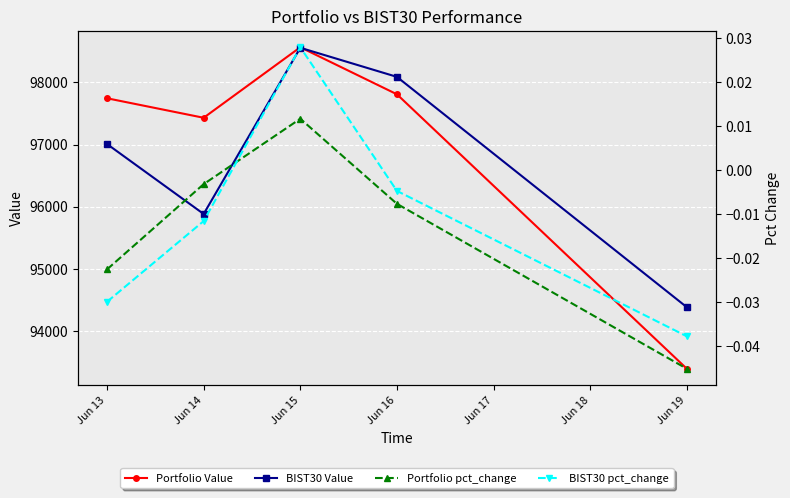

What is the lowest value of the BIST30 Value series?

94384.5